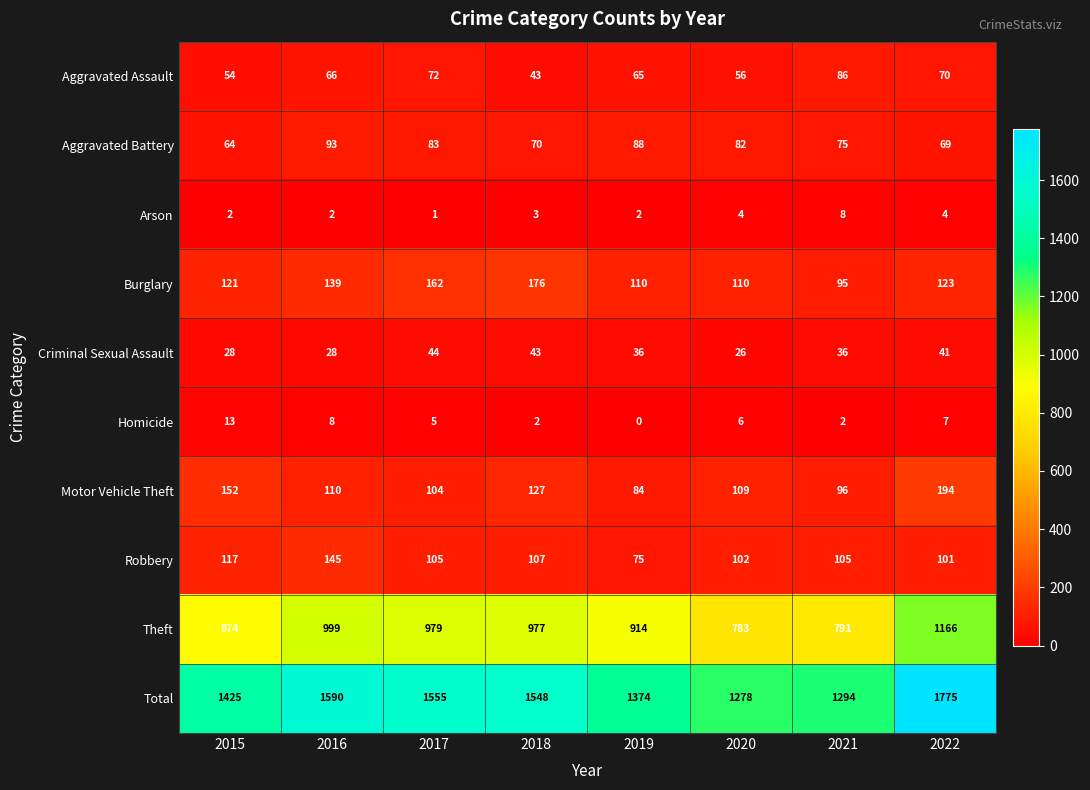

How many data points in Robbery are less than 105?

3